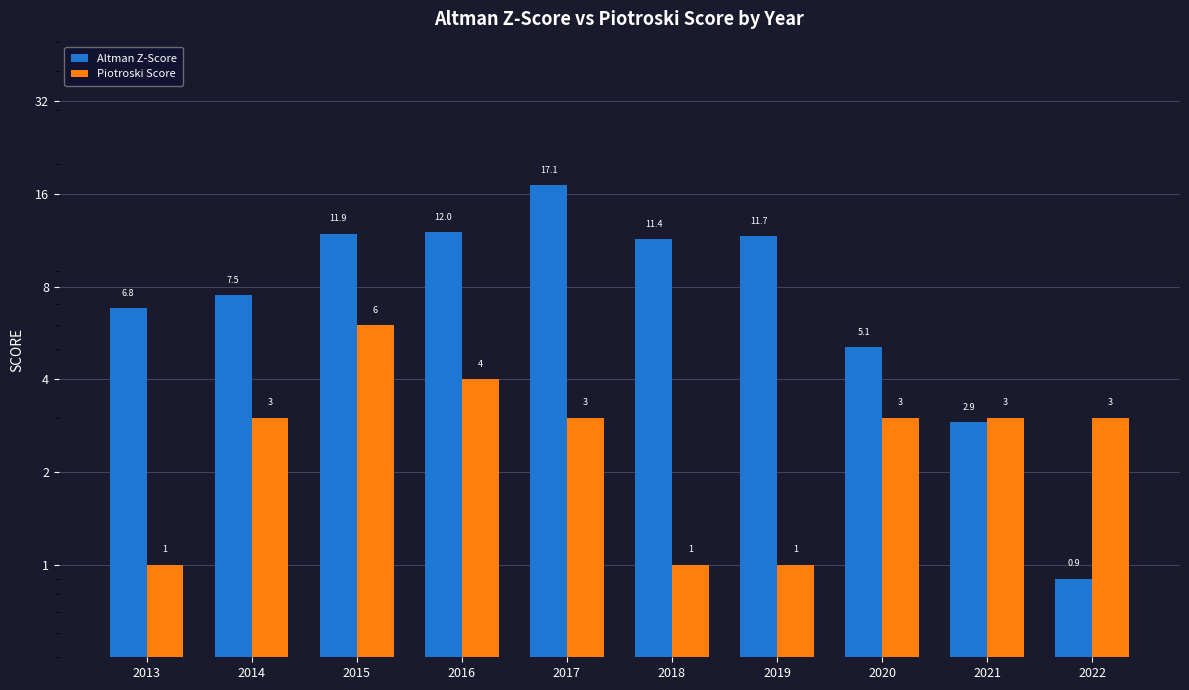

Reading left to right, what are all the values shown in this chart?

Altman Z-Score: 6.8	7.5	11.9	12.0	17.1	11.4	11.7	5.1	2.9	0.9
Piotroski Score: 1.0	3.0	6.0	4.0	3.0	1.0	1.0	3.0	3.0	3.0